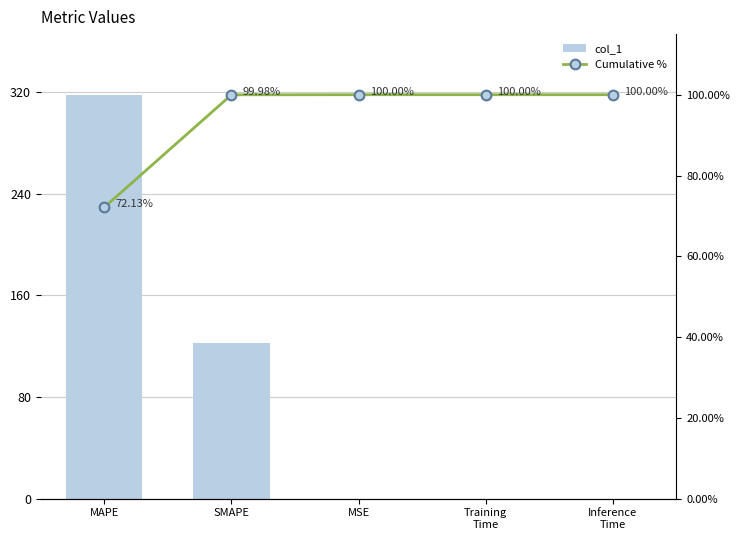

Is it true that col_1 equals 0.0 at Training
Time?

True